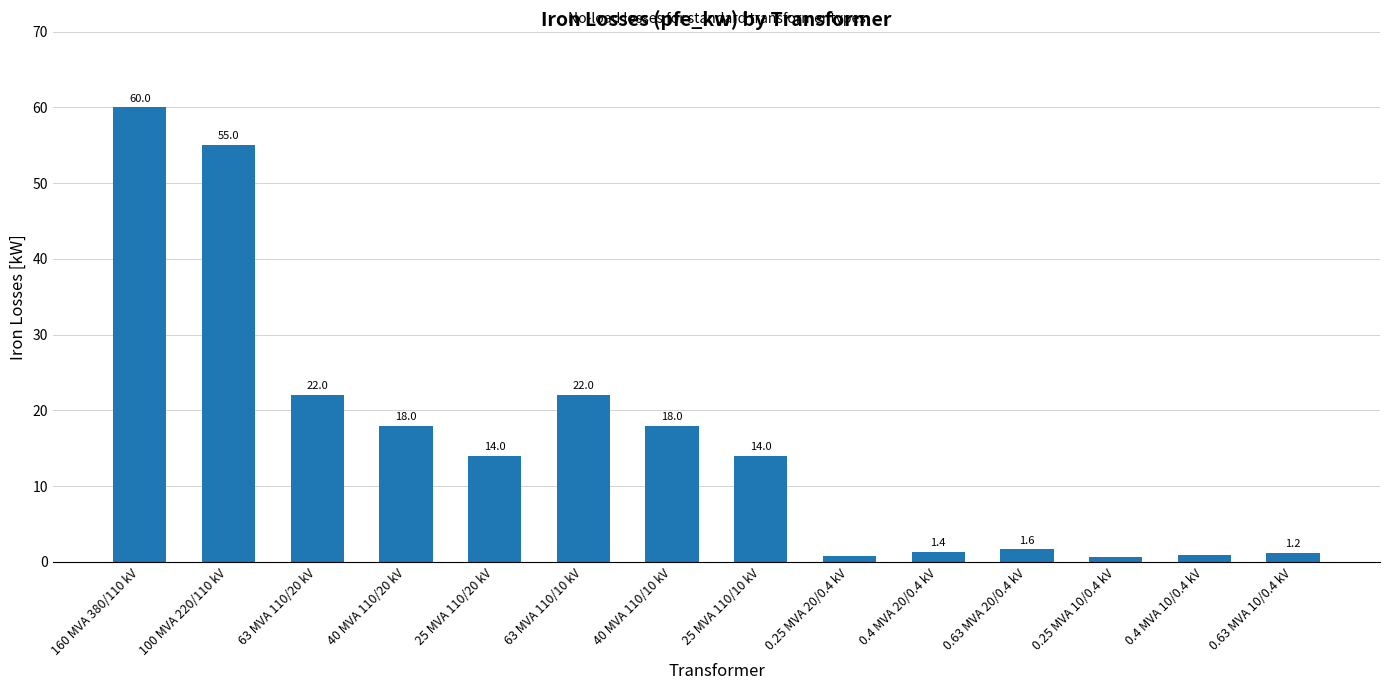

The value at 25 MVA 110/10 kV is 22.3. True or false?

False